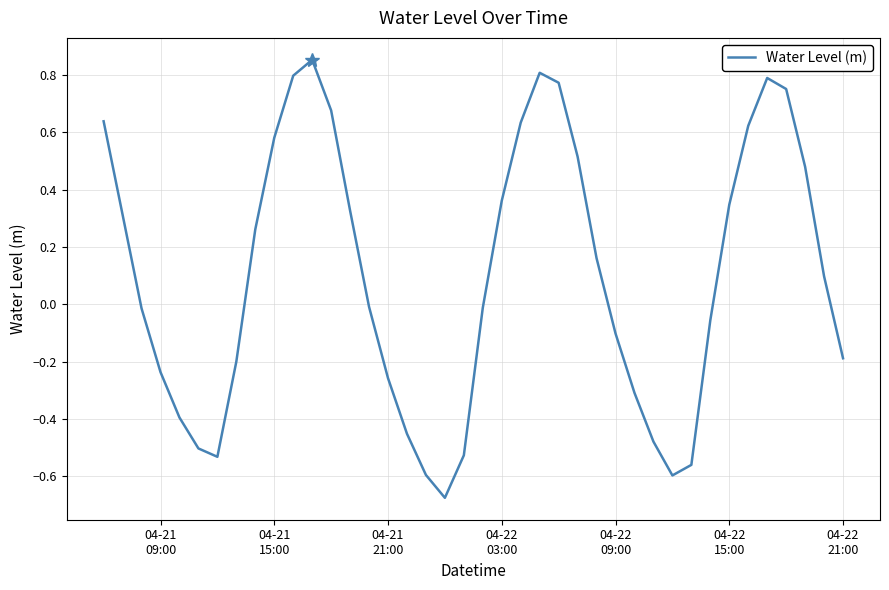

Count the number of data series in this chart.

1